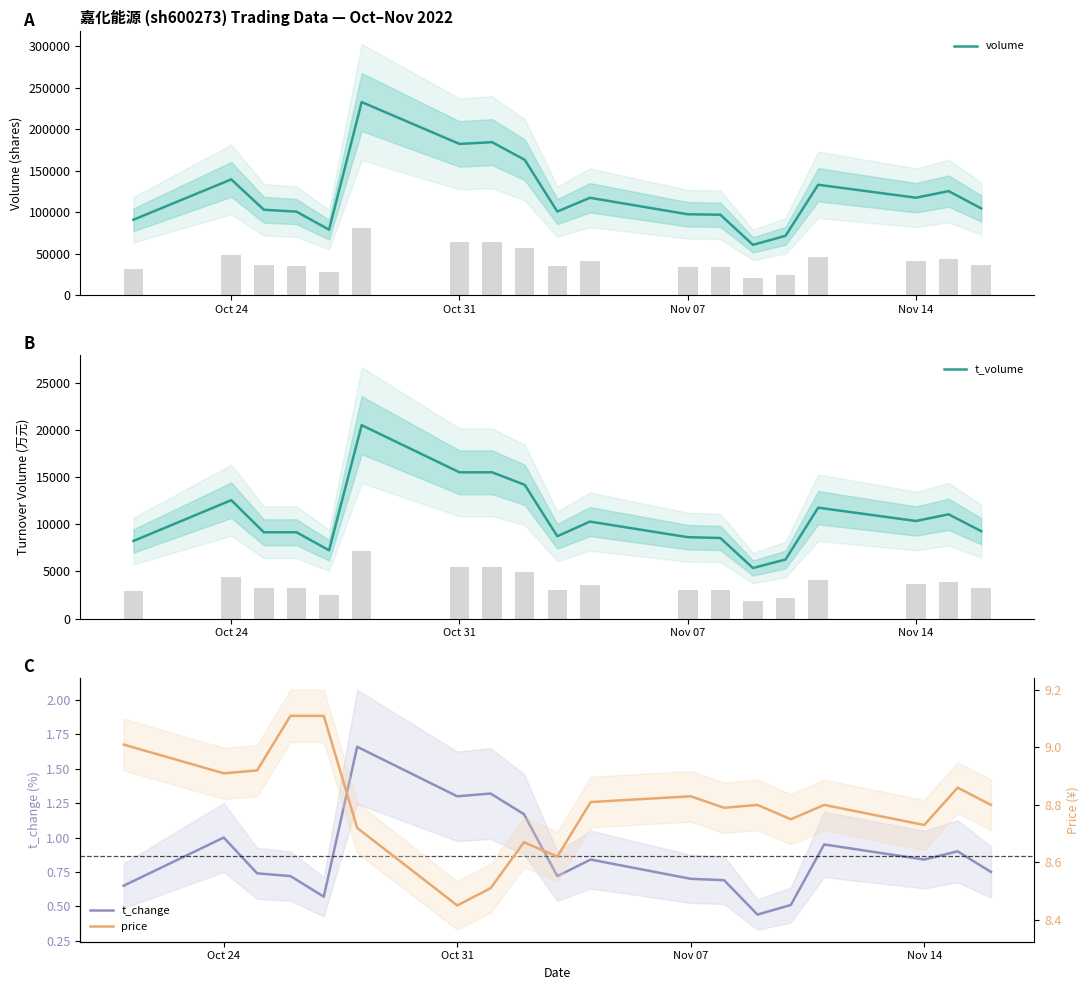

Where is volume nearest to the value 147027?

Oct 24